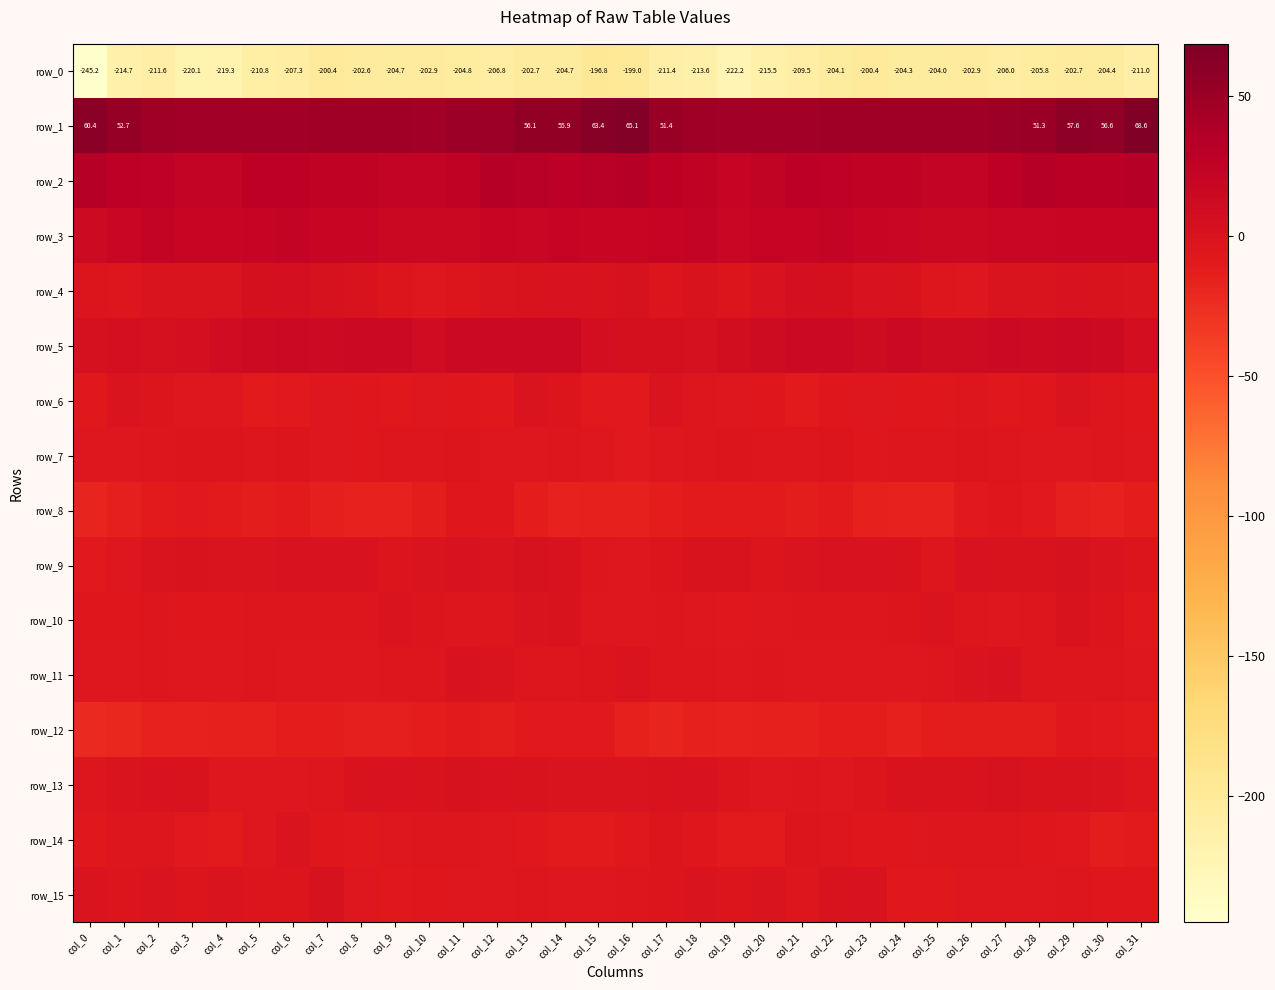

What is the difference between the row_0 values at col_2 and col_20?

4.0